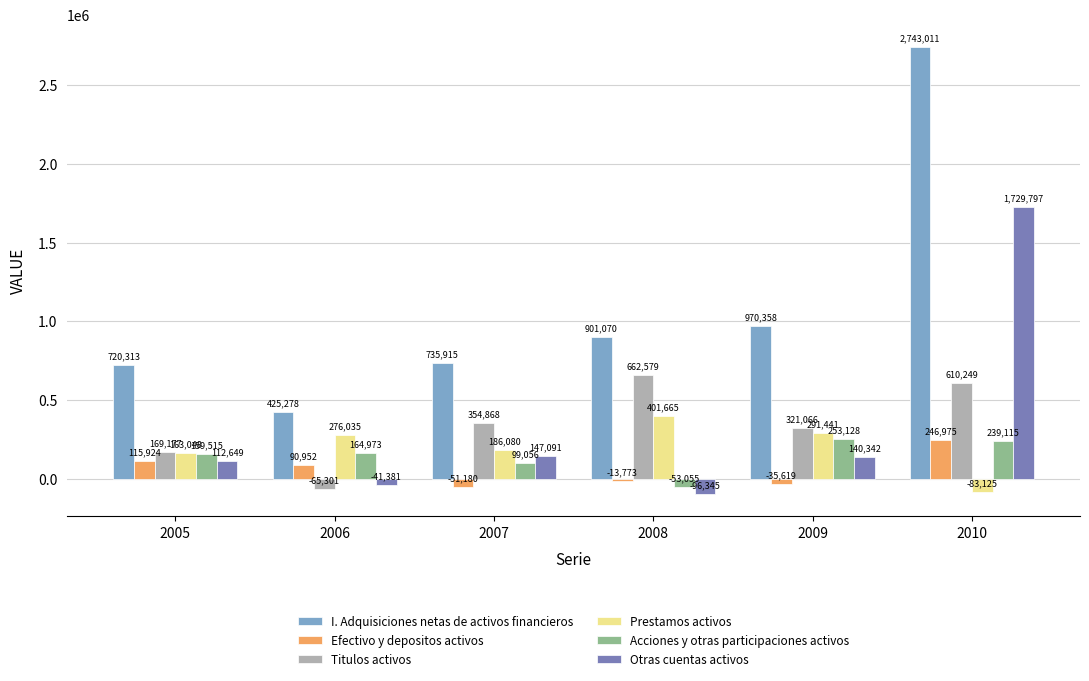

Is it true that Prestamos activos equals 186080 at 2007?

True